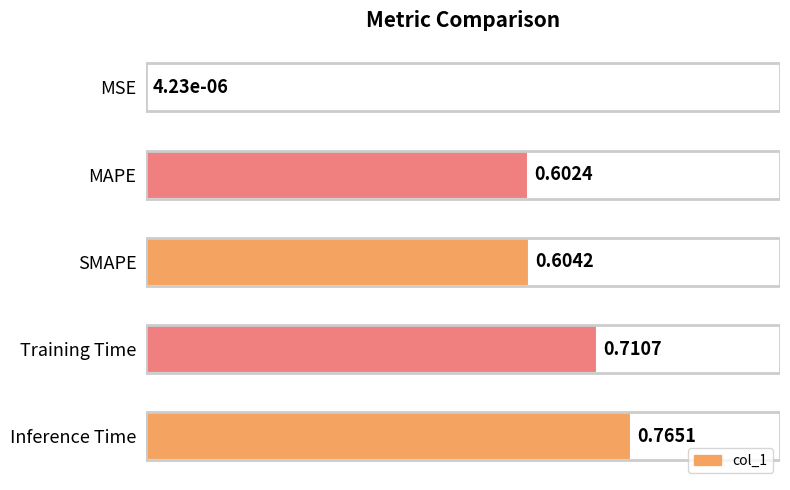

At which category does the chart reach its peak across all series?

Inference Time